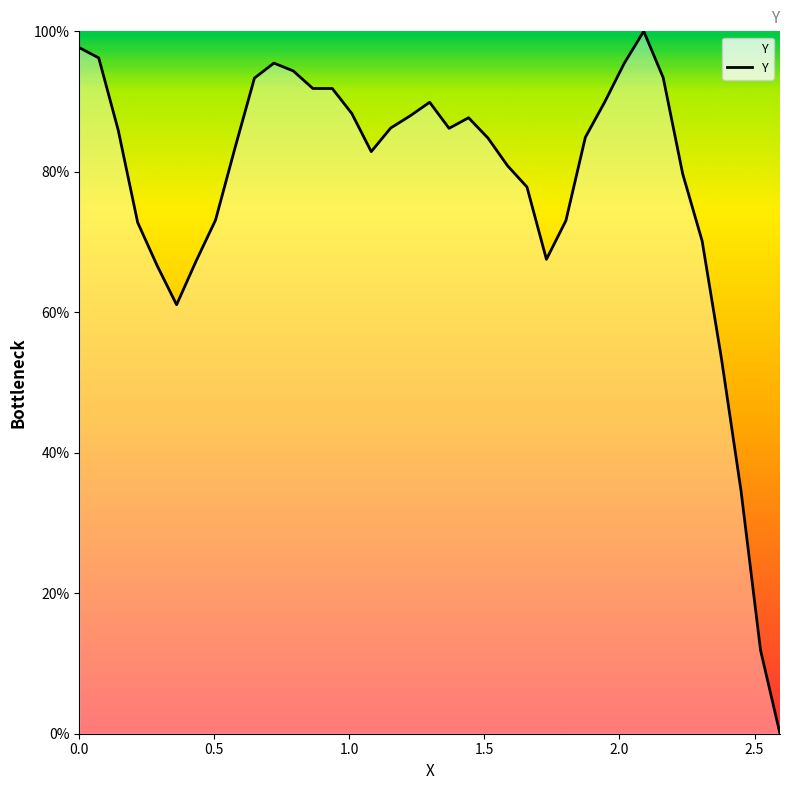

What is the greatest value displayed?

100.0